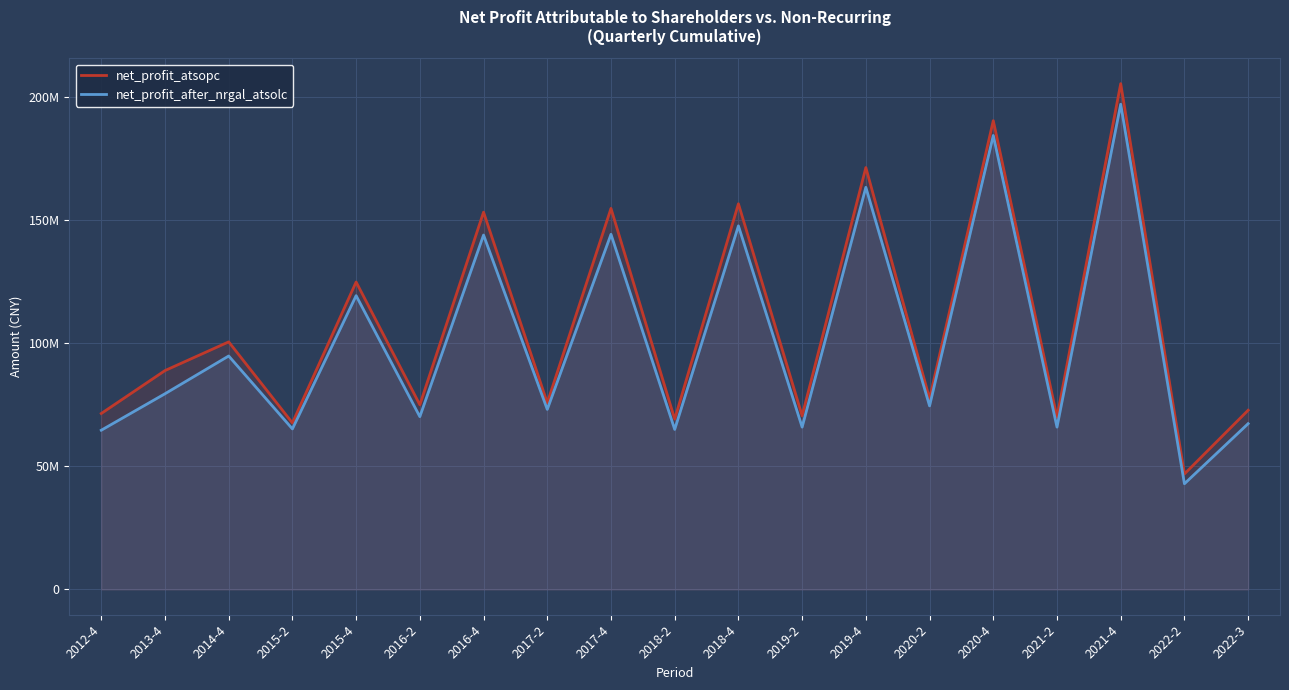

What are all the series names shown in the legend?

net_profit_atsopc, net_profit_after_nrgal_atsolc